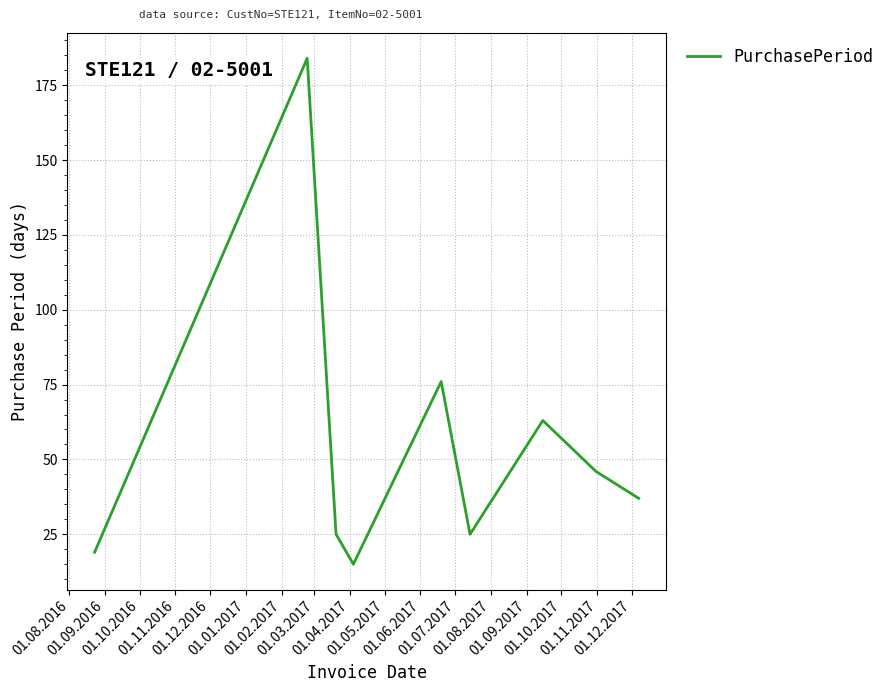

What is the smallest value displayed?

15